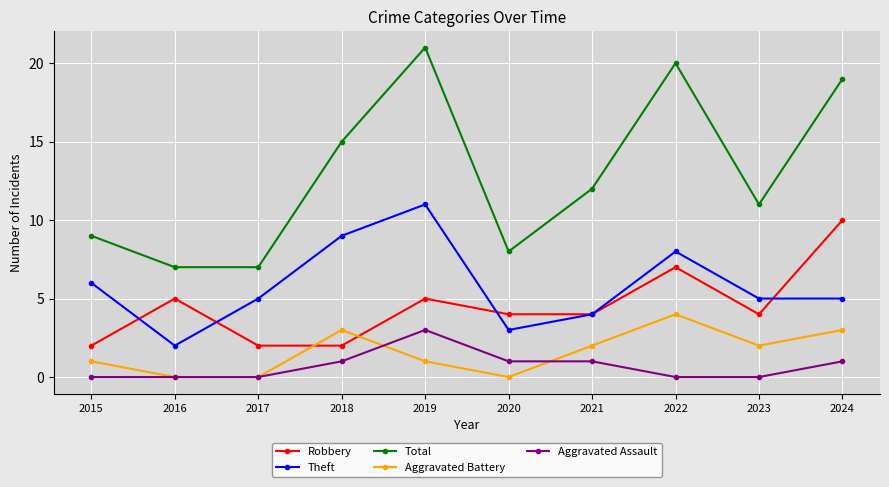

What is the maximum value shown in the chart?

21